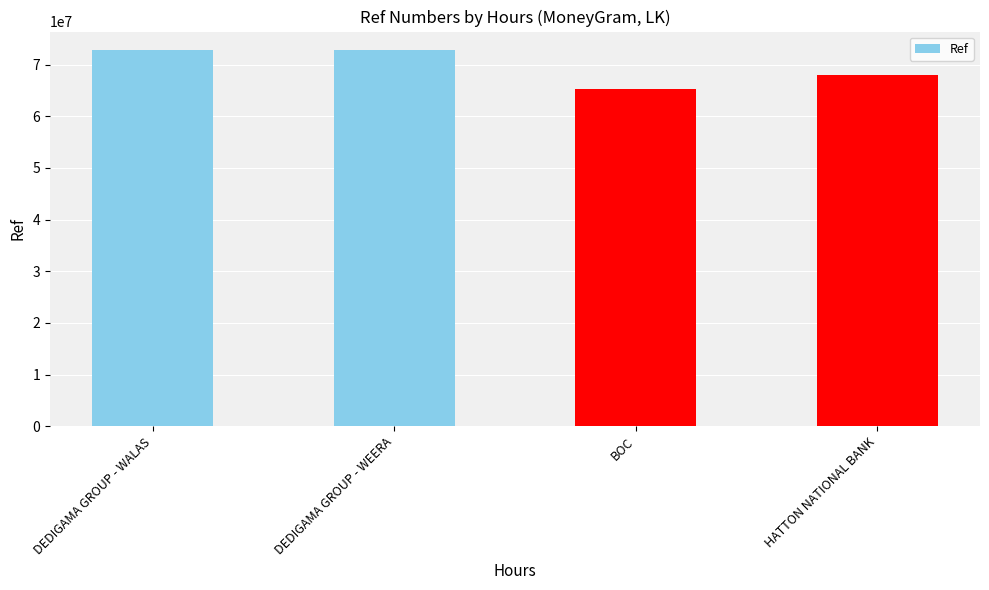

What is the label of the 2nd bar from the right?

BOC